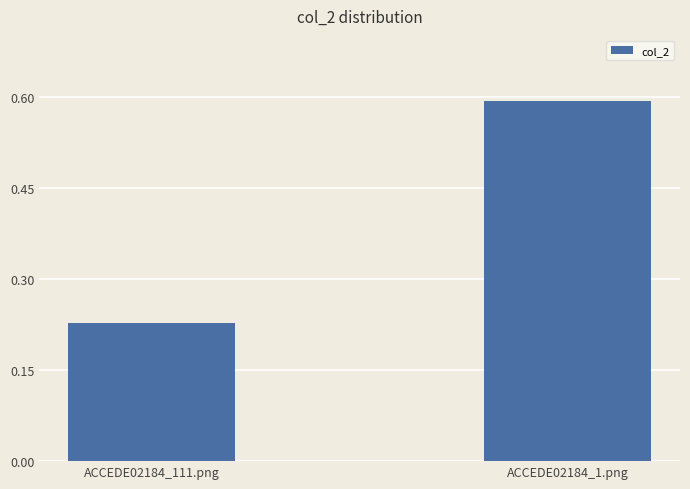

What is the difference between the maximum and minimum values?

0.4